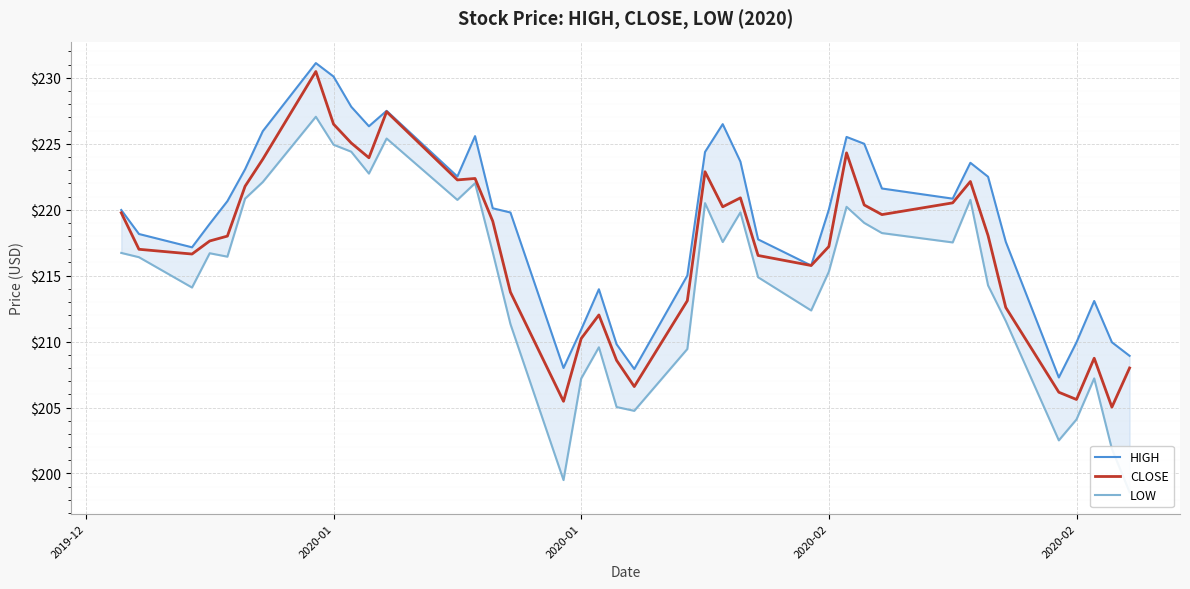

The LOW series shows 73.5 at 22. True or false?

False